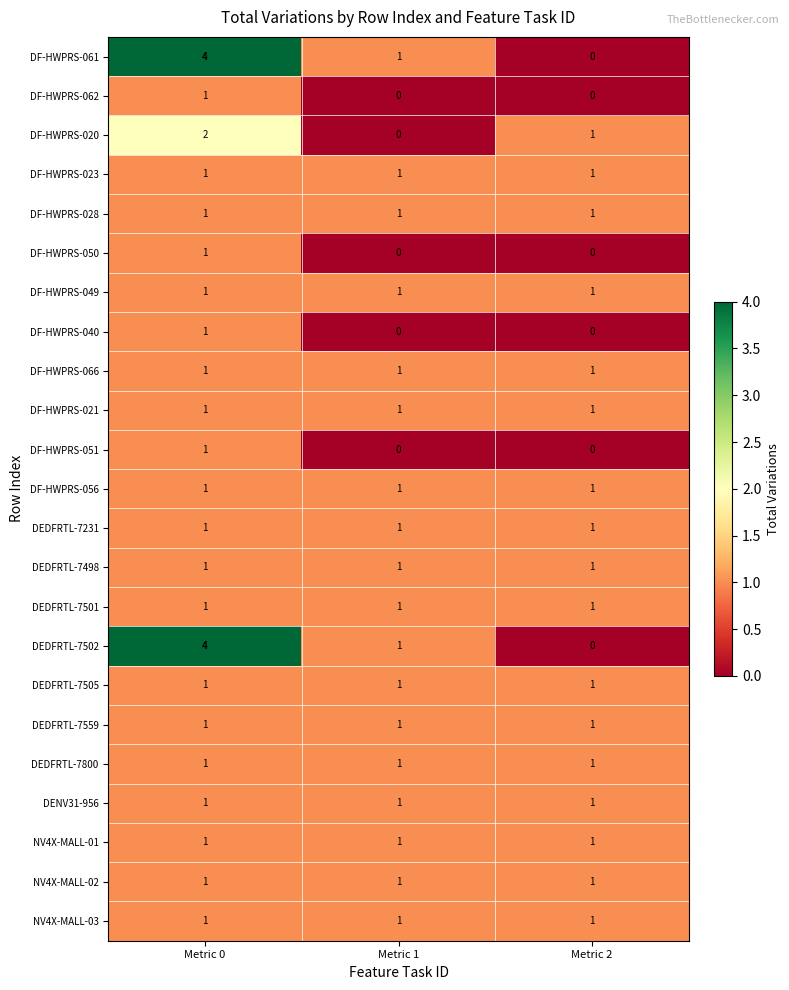

The value of DF-HWPRS-051 at Metric 2 is 0. True or false?

True